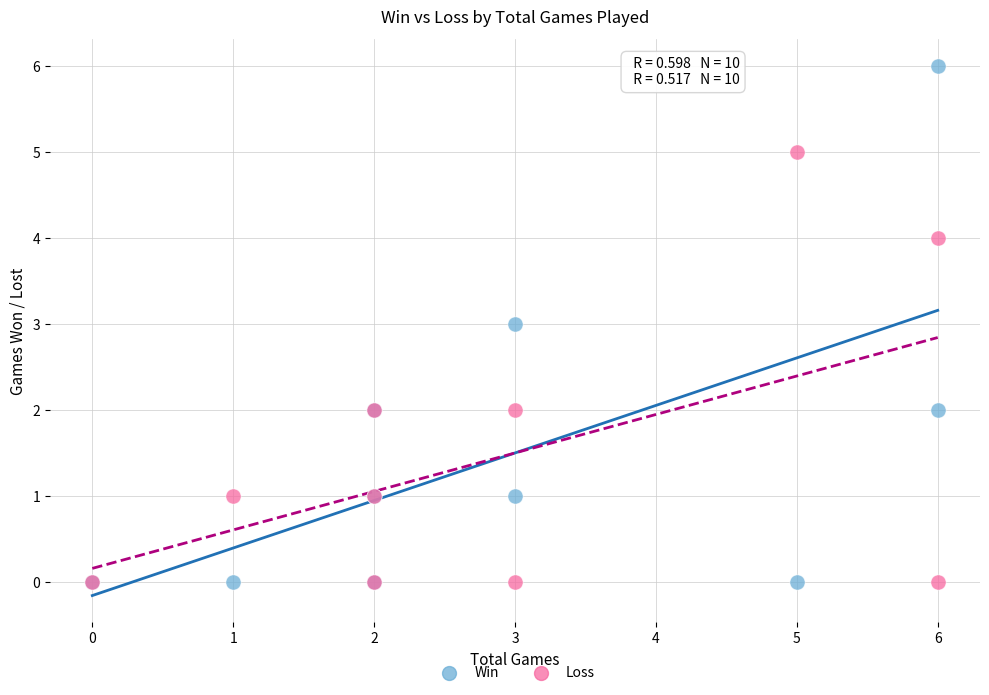

What are all the series names shown in the legend?

Win, Loss